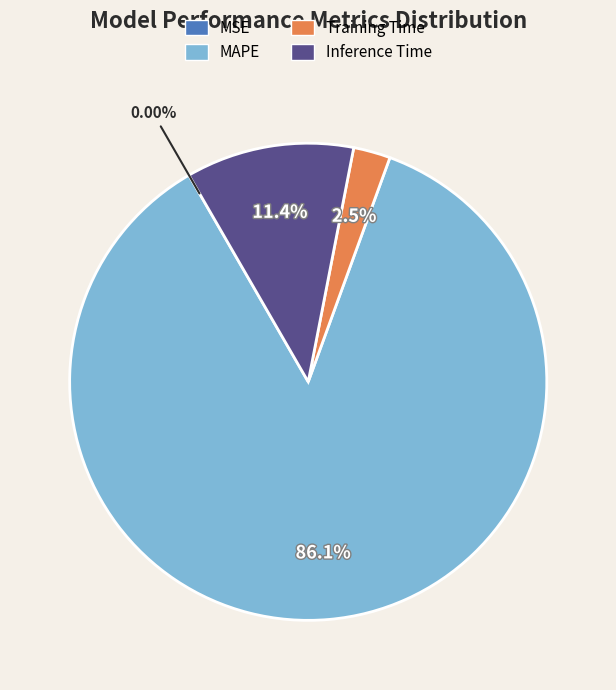

Which category has the biggest portion of the pie?

MAPE